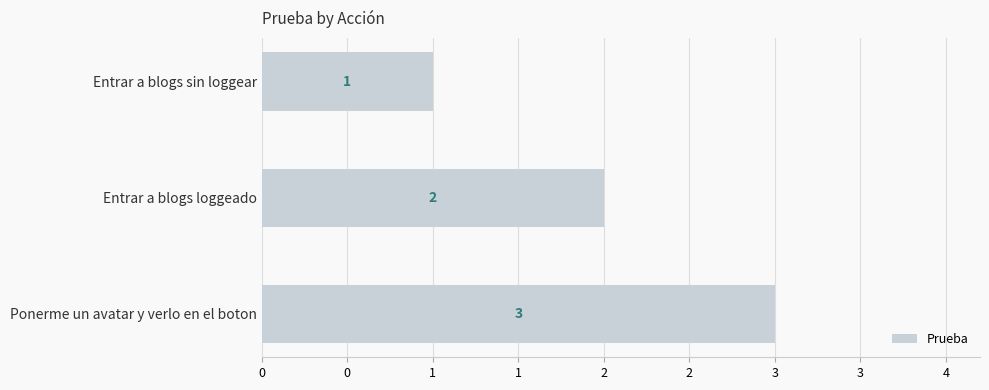

Are the bars horizontal?

Yes